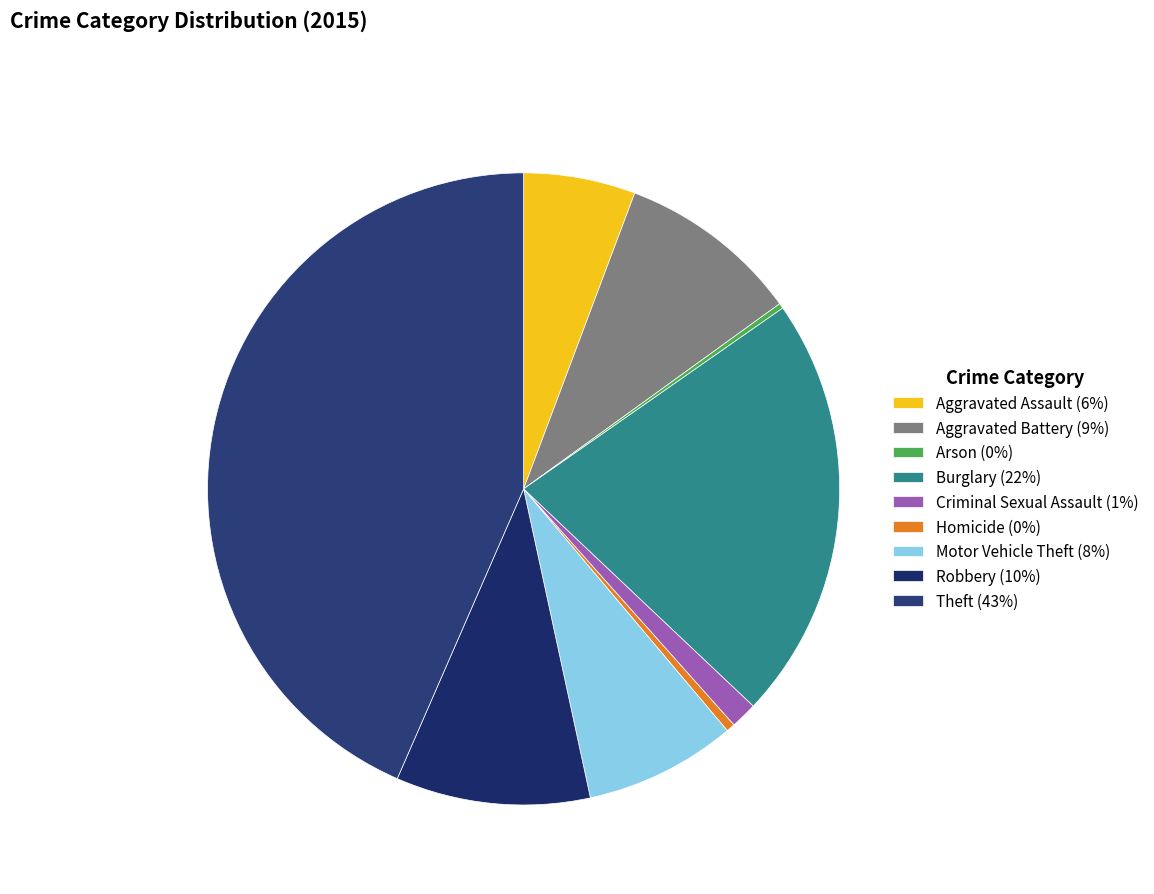

To the nearest percent, what is the difference between the Aggravated Assault and Arson slice percentages?

5%